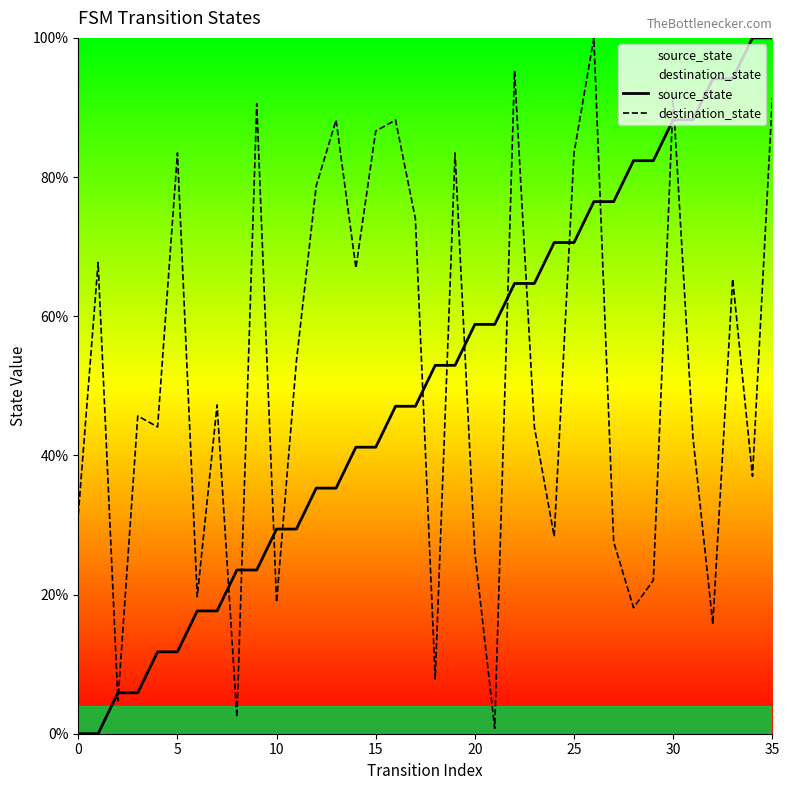

What is the spread (max minus min) of values at 10?

10.5